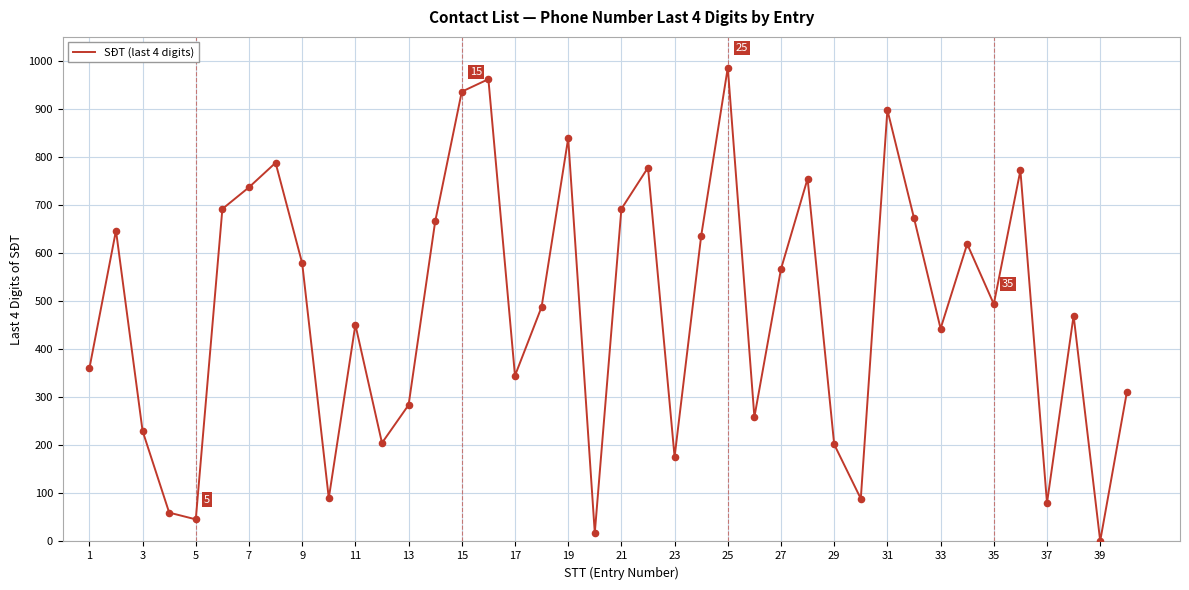

What is the greatest value displayed?

986